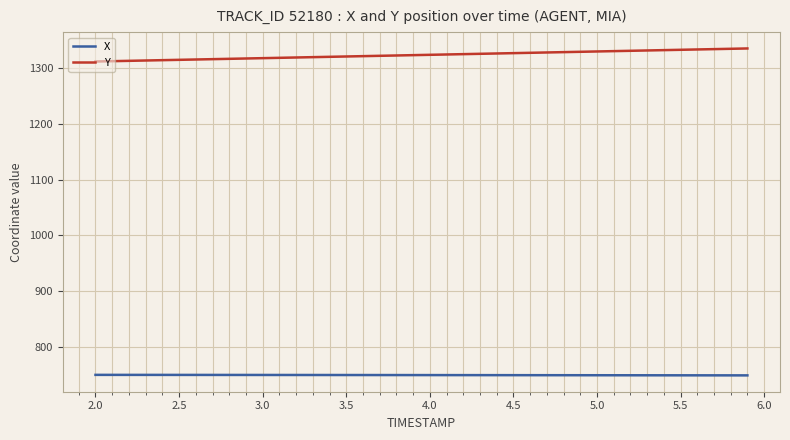

Rank the series by their maximum value, from highest to lowest.

Y, X